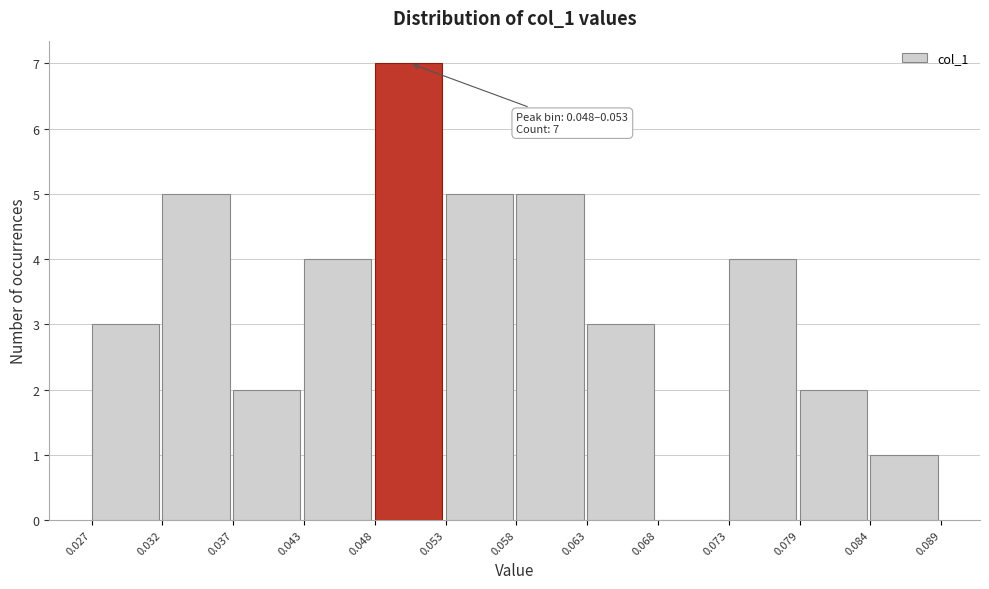

Over which range of the x-axis is the bar tallest?

0.048 to 0.053